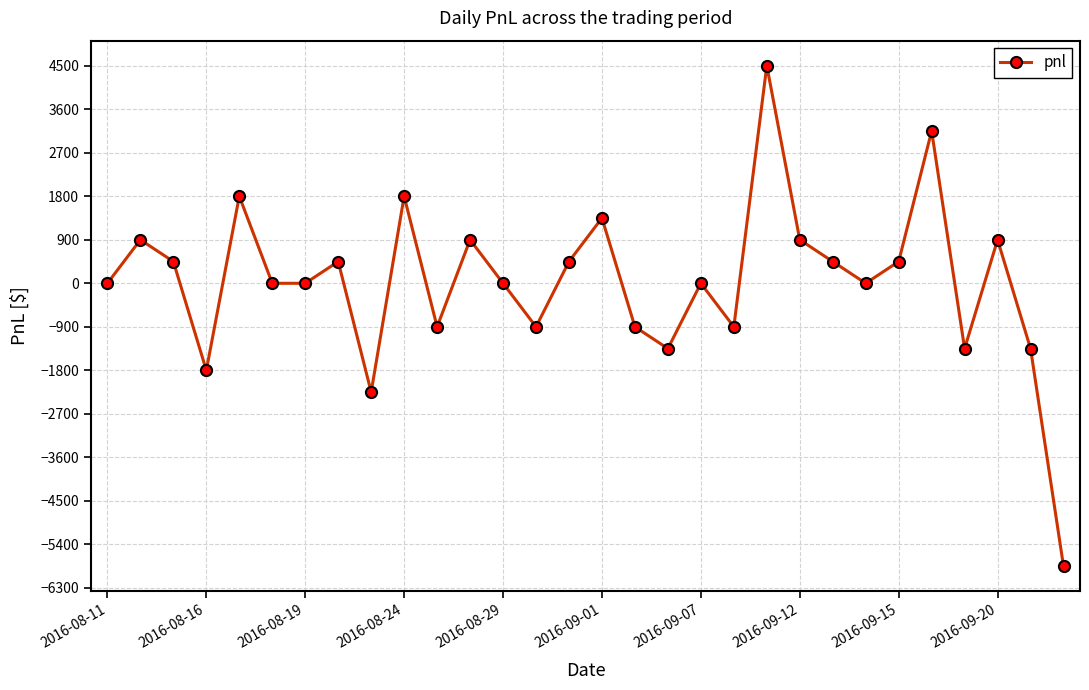

What is the average value?

30